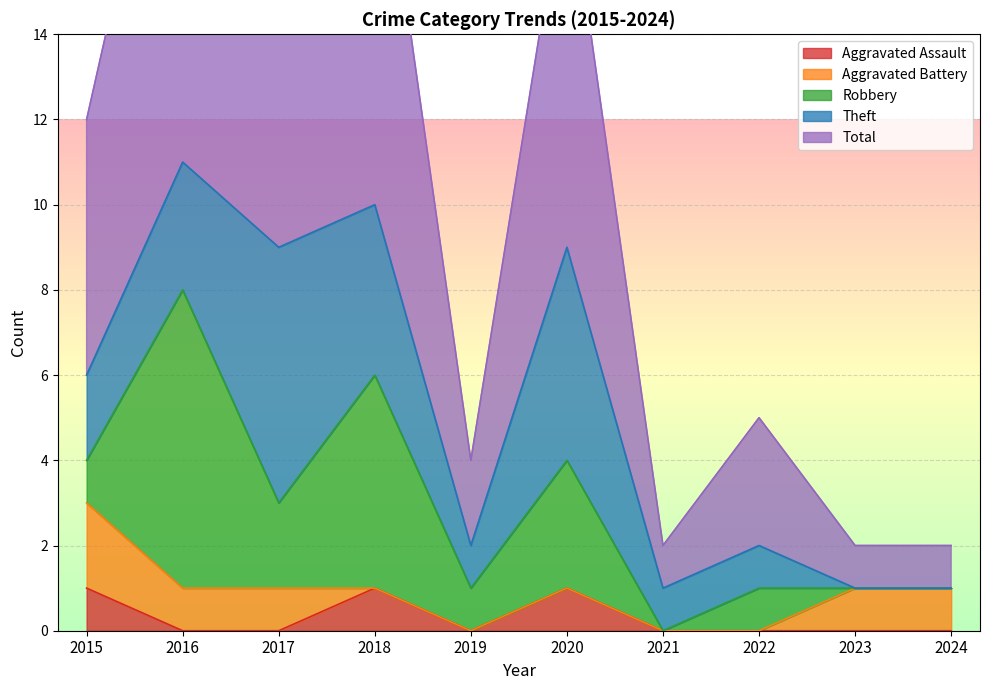

Count the Robbery values in the range 0 to 3.

8